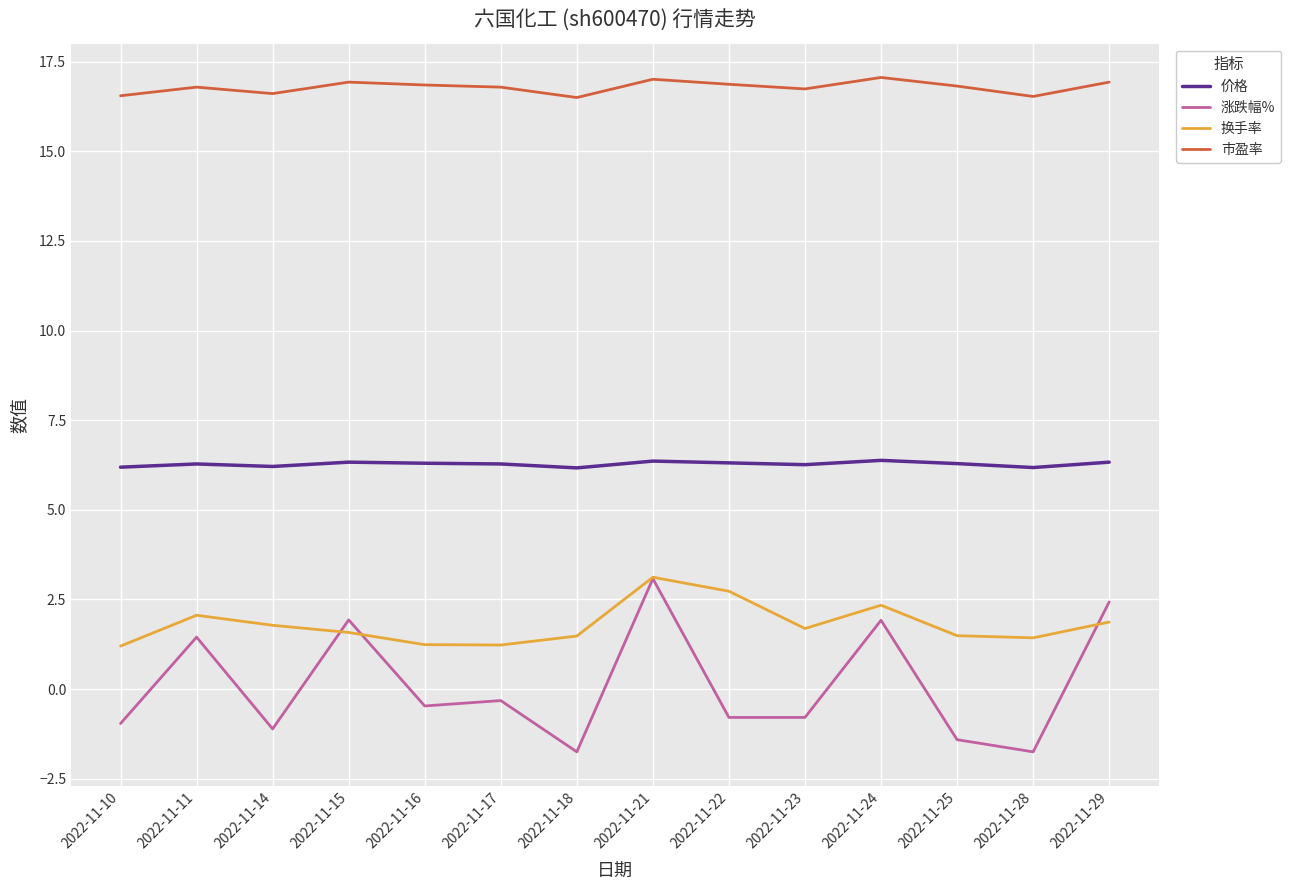

True or false: 换手率 and 市盈率 intersect in this chart.

False